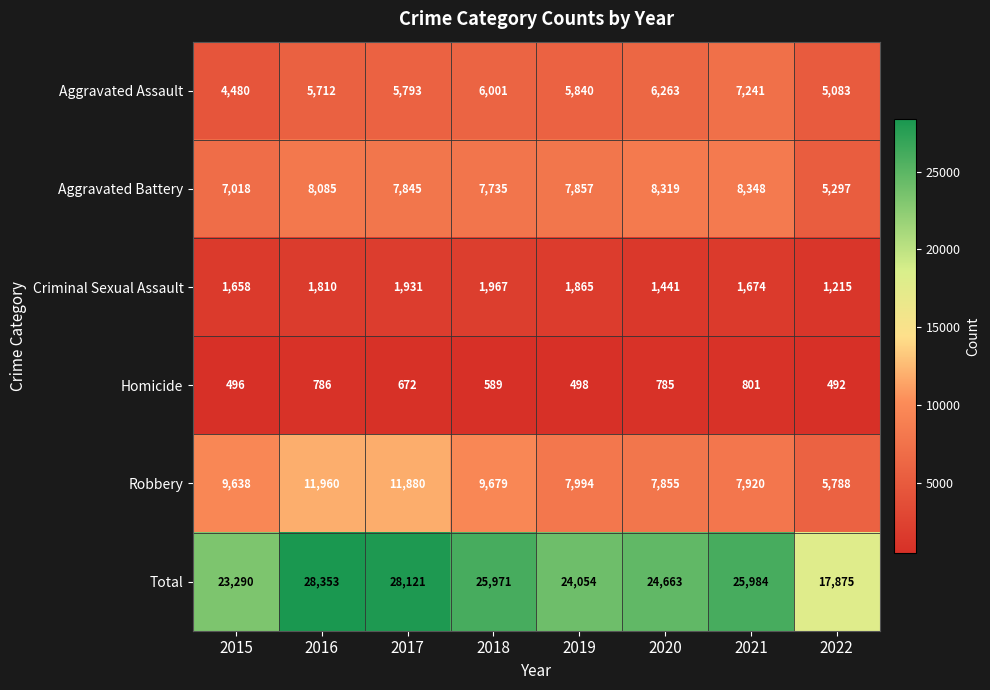

How many data points does each series have?

8